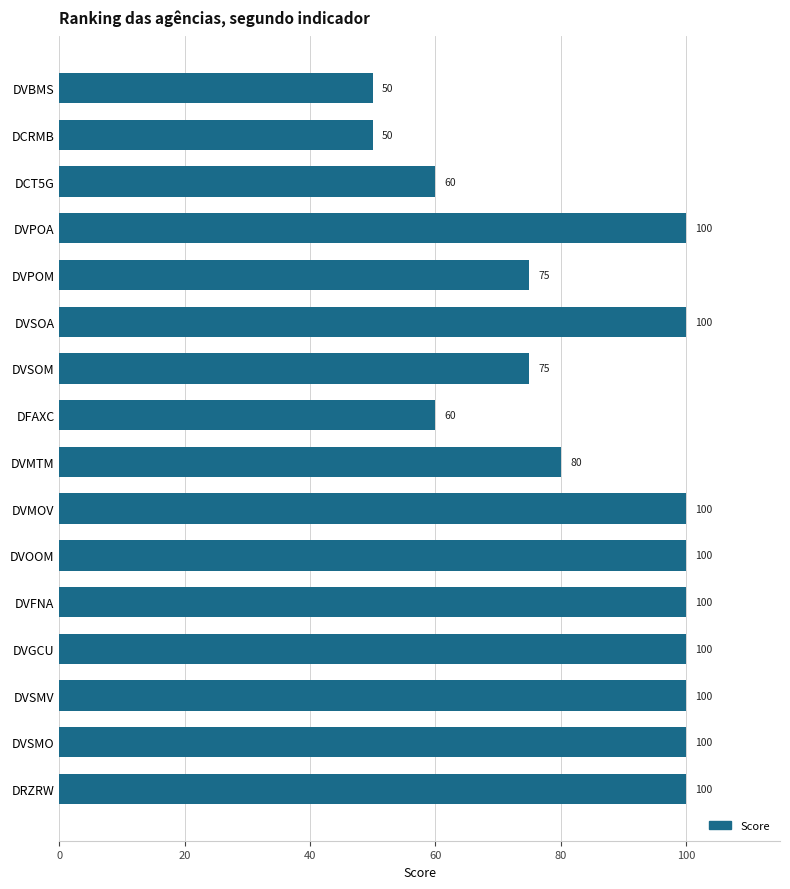

What is the maximum value shown in the chart?

100